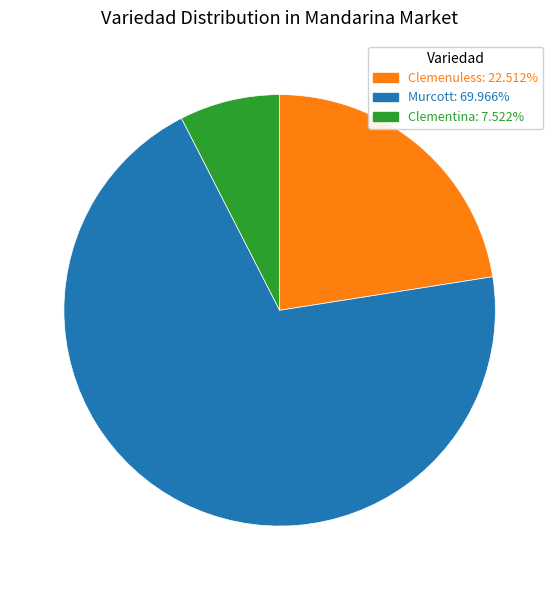

Is there any slice that represents more than half of the pie?

Yes